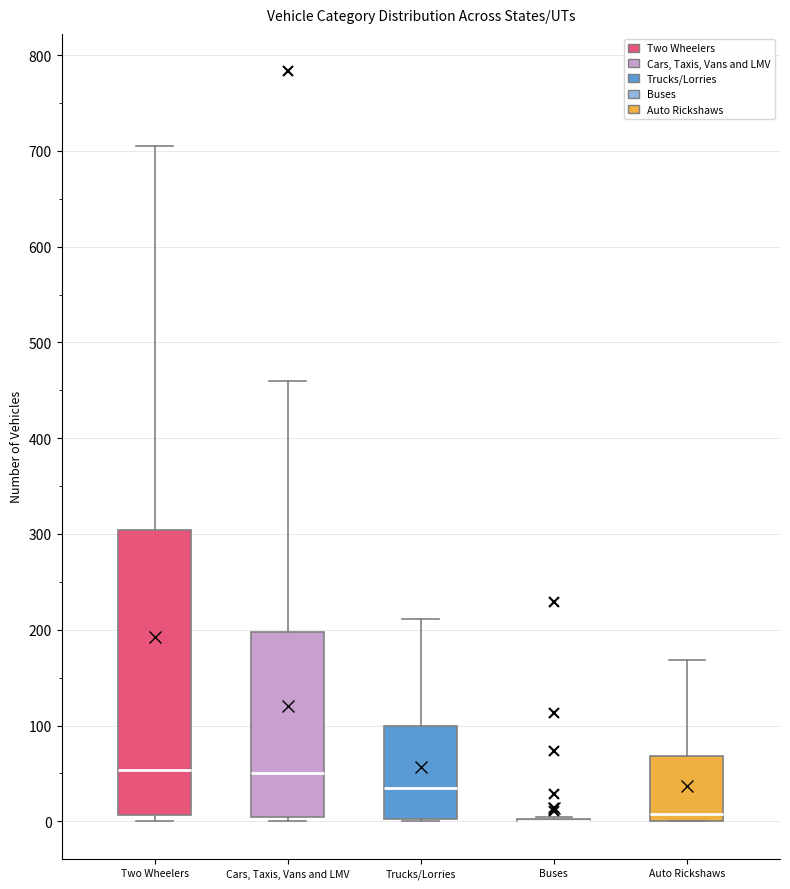

Reading left to right, read every box against the y-axis: the position of its median line, the range the box covers, and the ends of its whiskers. The values are not printed on the chart, so give them approximately, as read against the axis.

Two Wheelers: median 50, box 10 to 300, whiskers 0 to 710
Cars, Taxis, Vans and LMV: median 50, box 0 to 200, whiskers 0 (just below the box's lower edge) to 460
Trucks/Lorries: median 30, box 0 to 100, whiskers 0 to 210
Buses: box collapsed to a line at 0, whiskers 0 to 0
Auto Rickshaws: median 10, box 0 to 70, whiskers 0 to 170